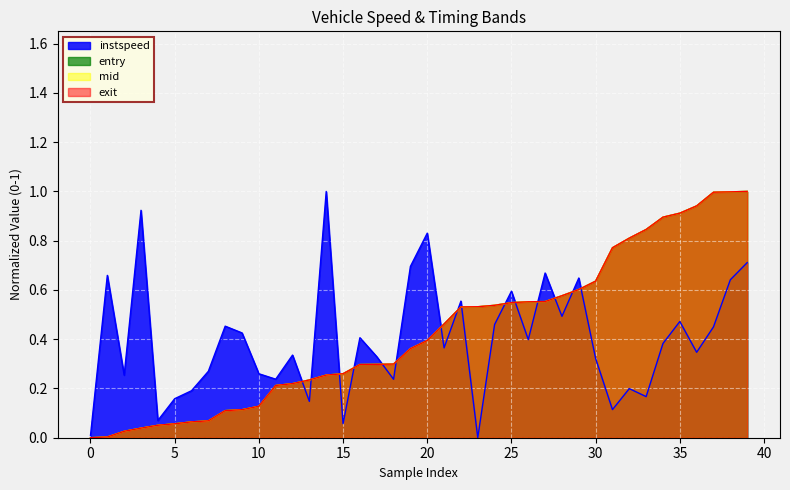

List the series in order of their peak value, highest first.

instspeed, mid, exit, entry